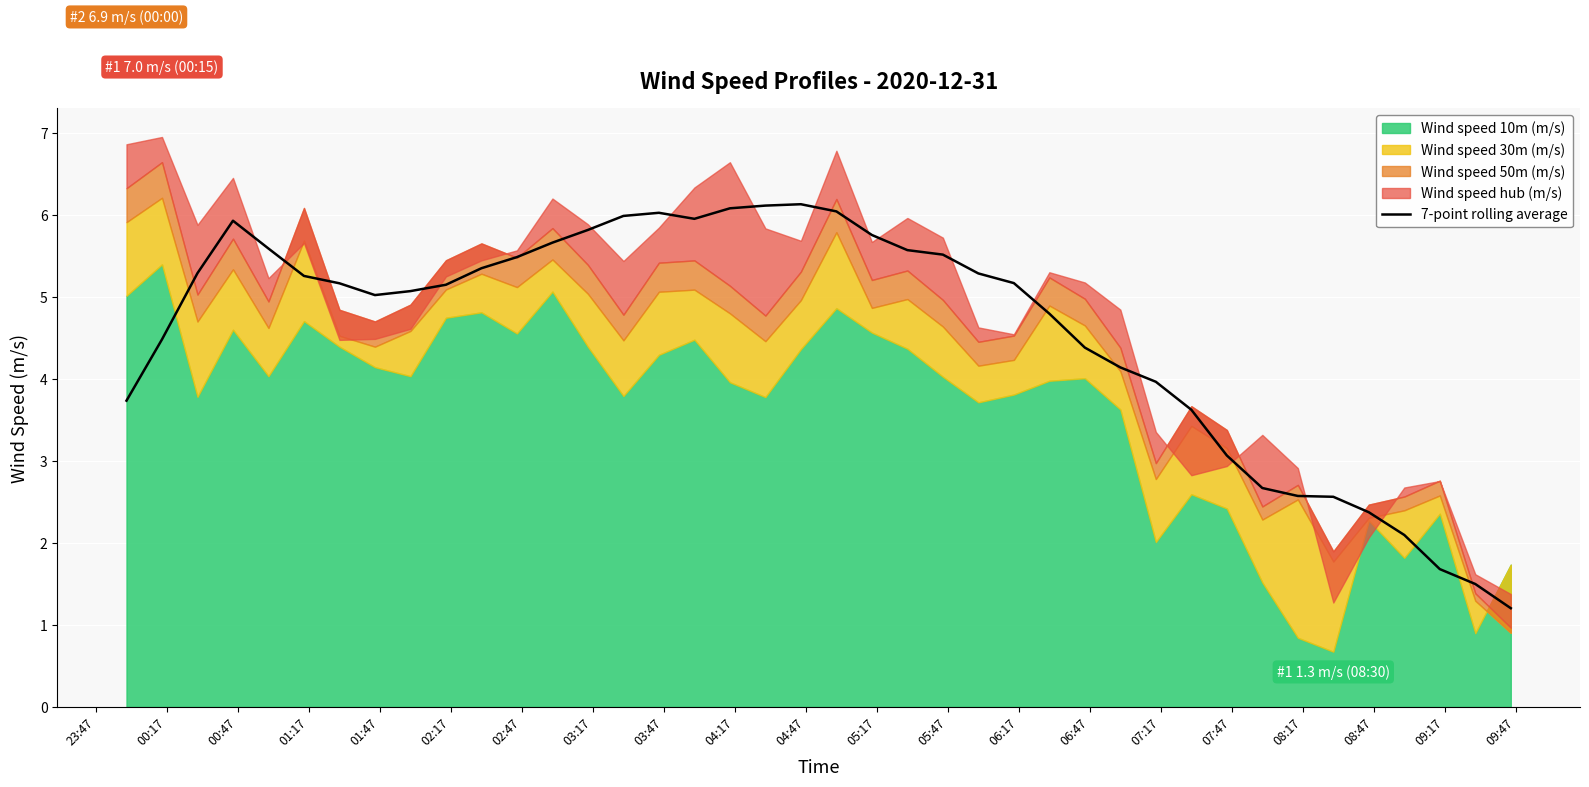

What is the highest value of the 7-point rolling average series?

6.1